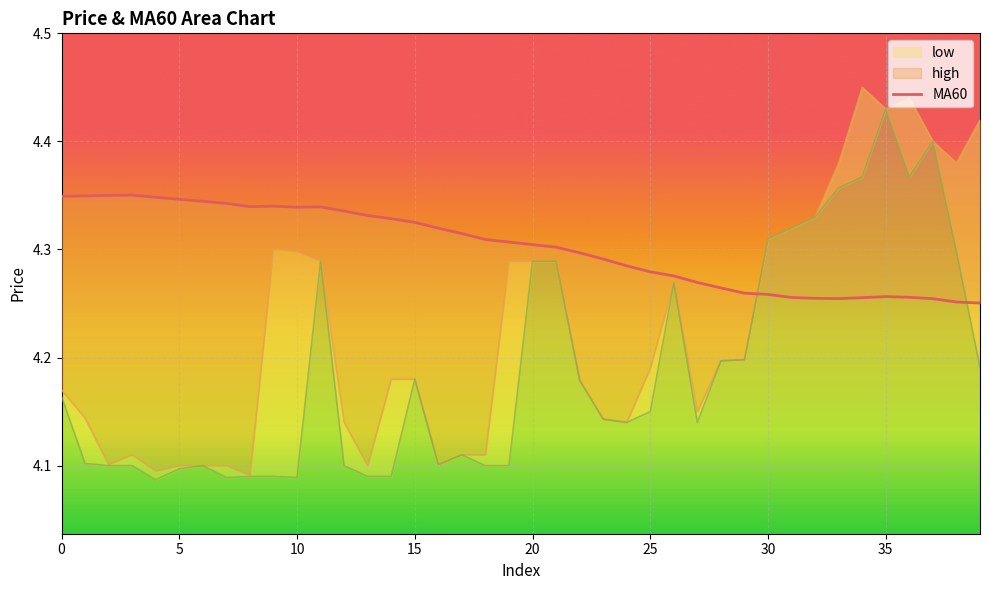

What is the label of the 37th point from the left?

36